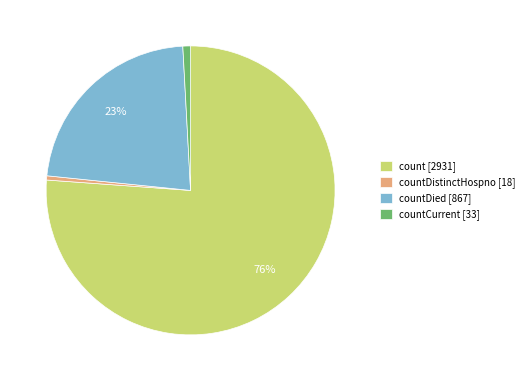

How many segments does this pie chart have?

4